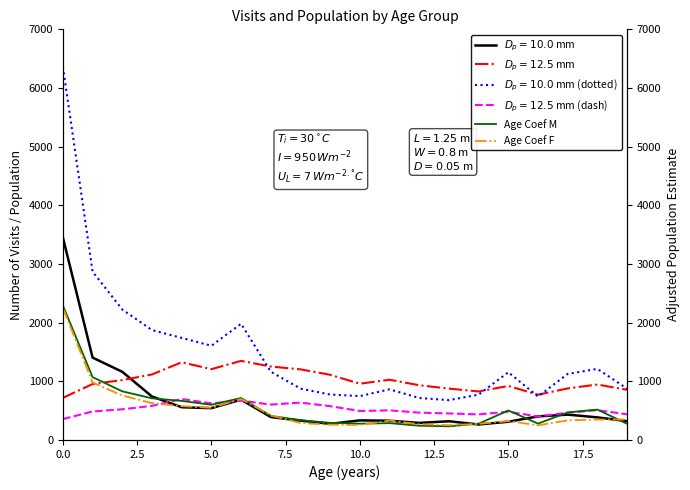

What is the label of the 12th point from the left?

11